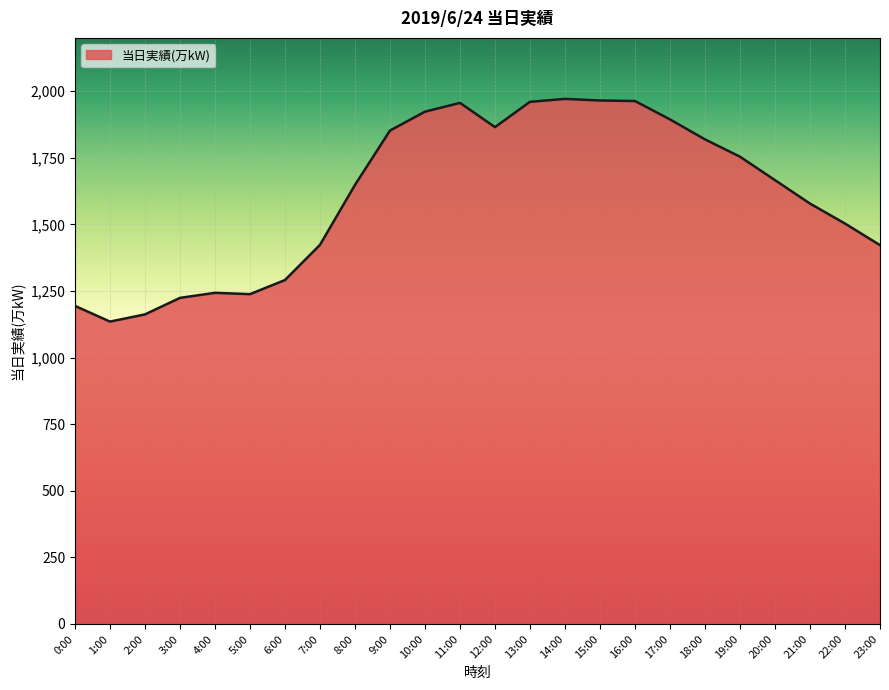

The chart shows a value of 1971 at 14:00. True or false?

True